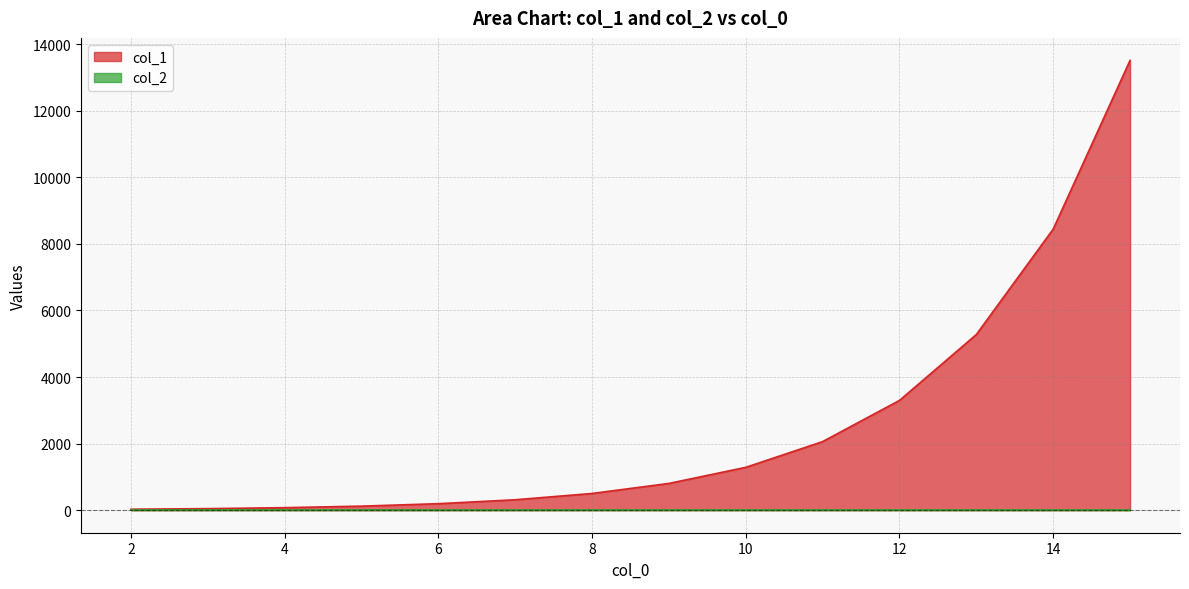

Reading left to right, what are all the values shown in this chart?

2=30.0	3=48.0	4=76.8	5=122.9	6=196.6	7=314.6	8=503.3	9=805.3	10=1288.5	11=2061.6	12=3298.5	13=5277.7	14=8444.2	15=13510.8